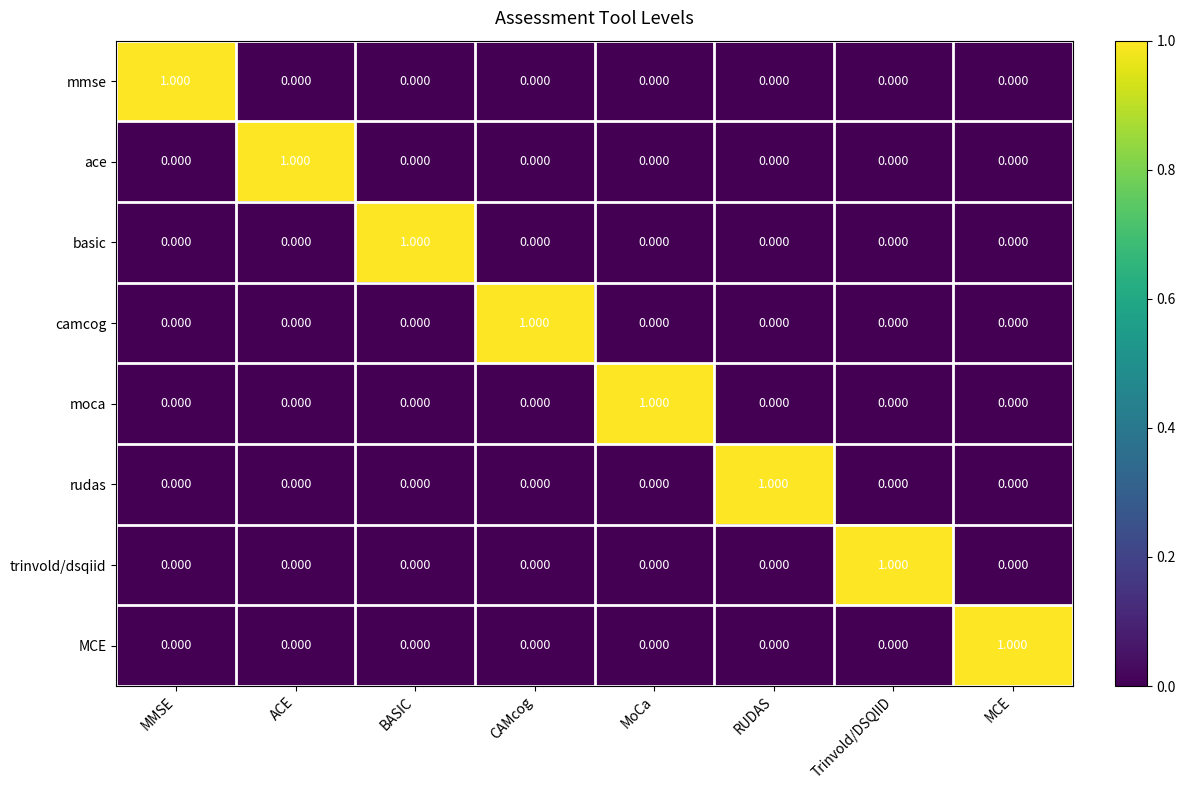

At which label does ace reach its peak?

ACE